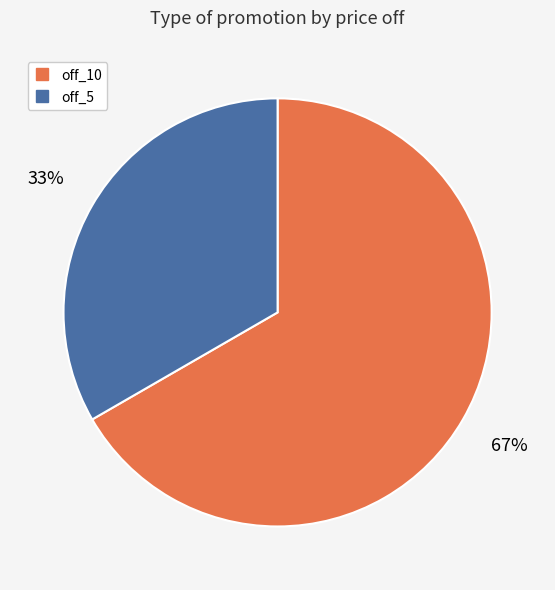

Combined, do off_10 and off_5 account for over 50%?

Yes